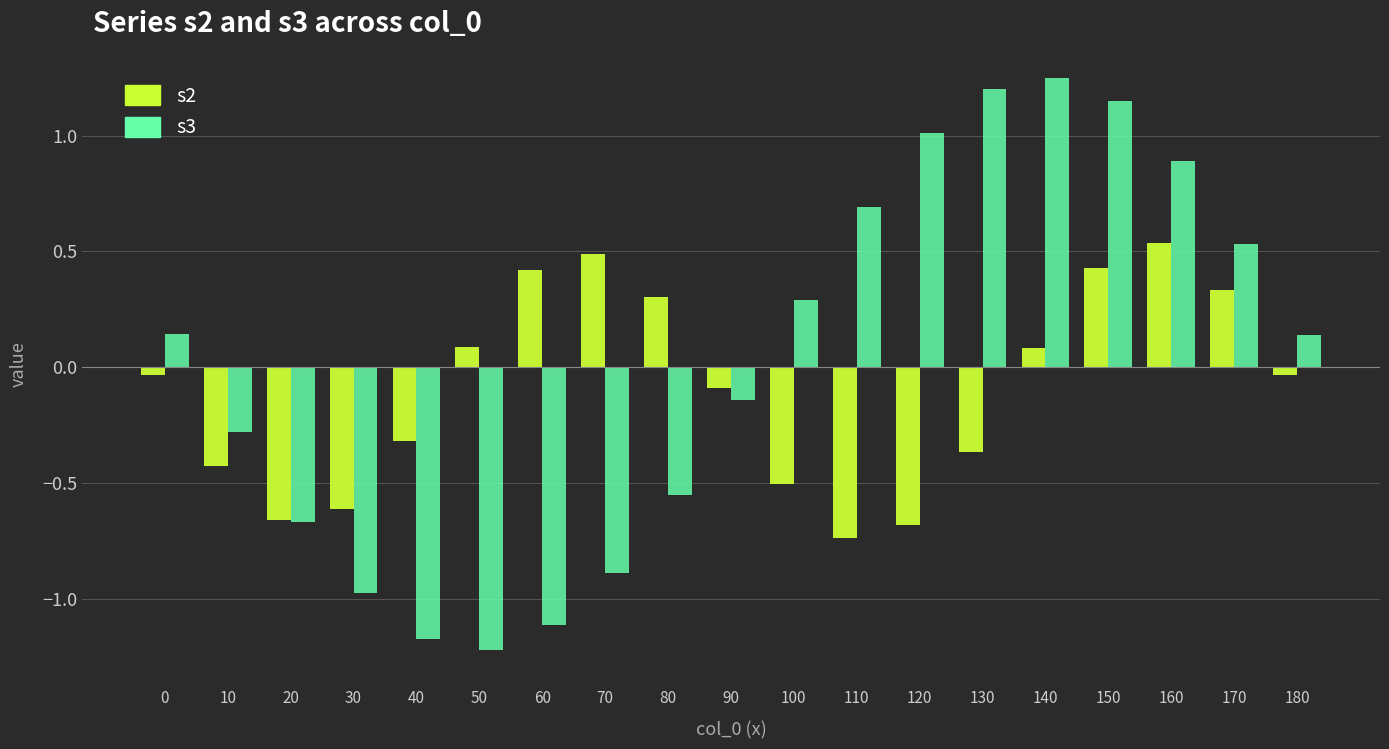

True or false: s3 has a value of -1.2 at 50.

True